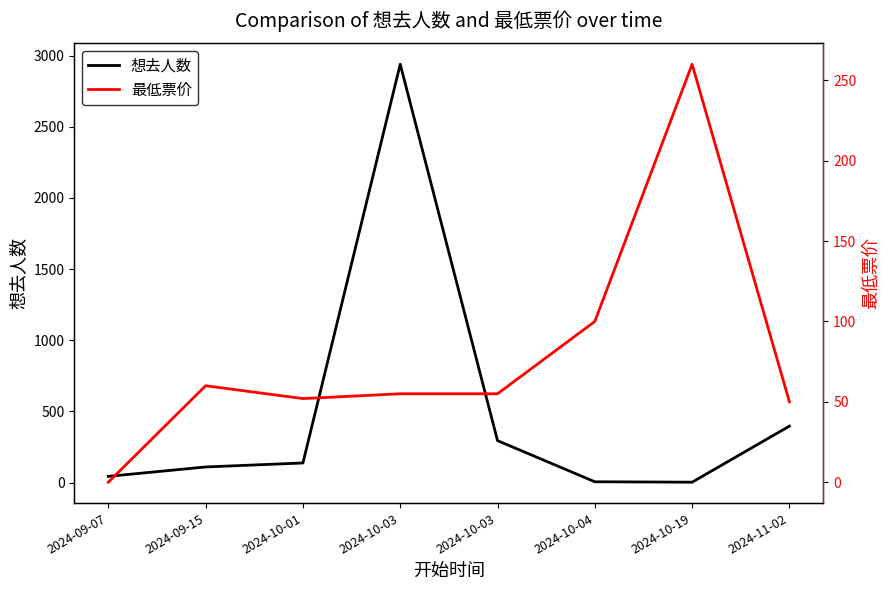

At which category does the chart reach its peak across all series?

2024-10-03